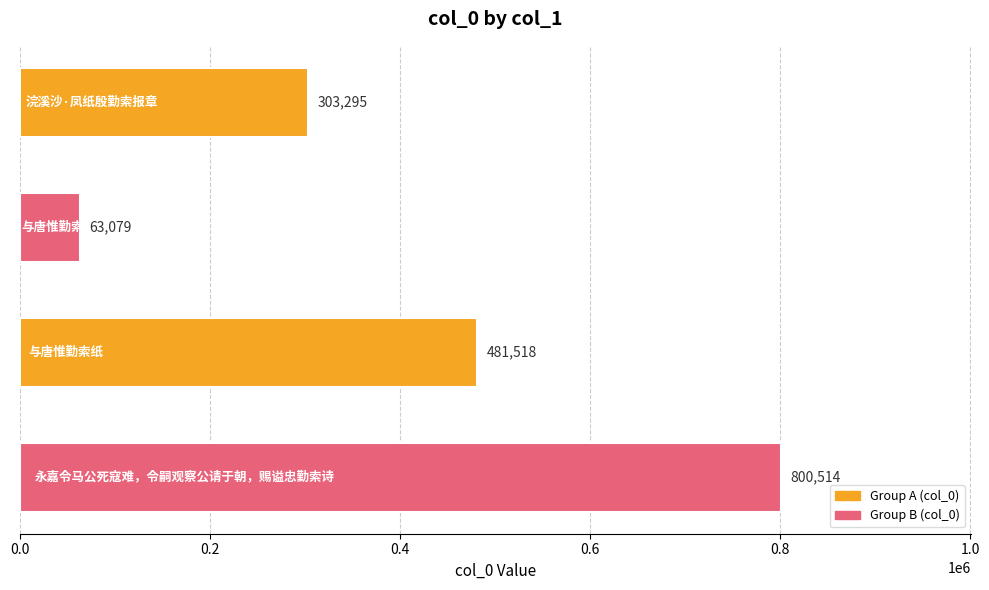

Count the values in the range 303295 to 800514.

3